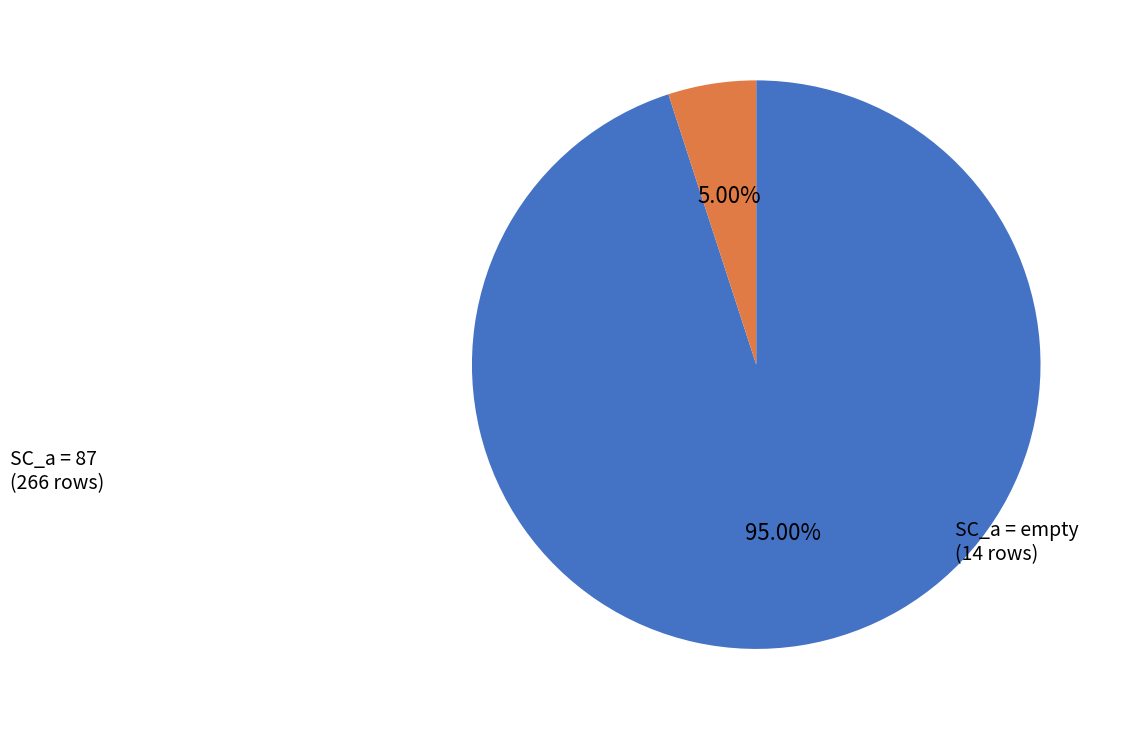

Is the sum of SC_a = empty and SC_a = 87 greater than half?

Yes